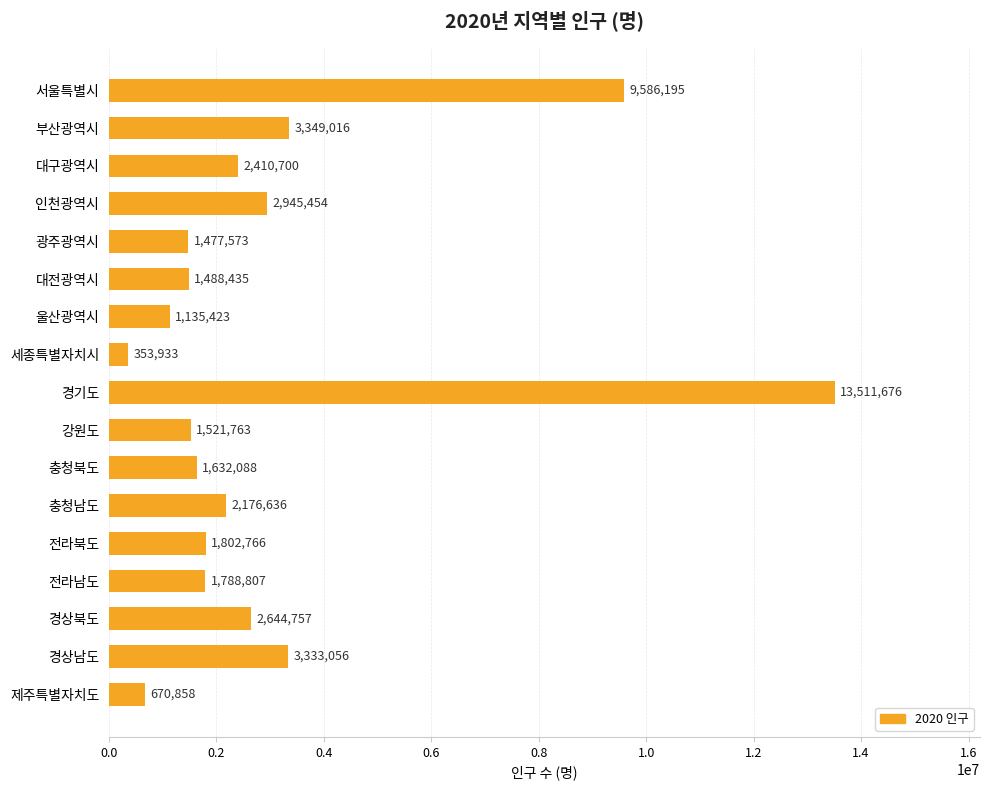

What position from the bottom is 울산광역시?

11